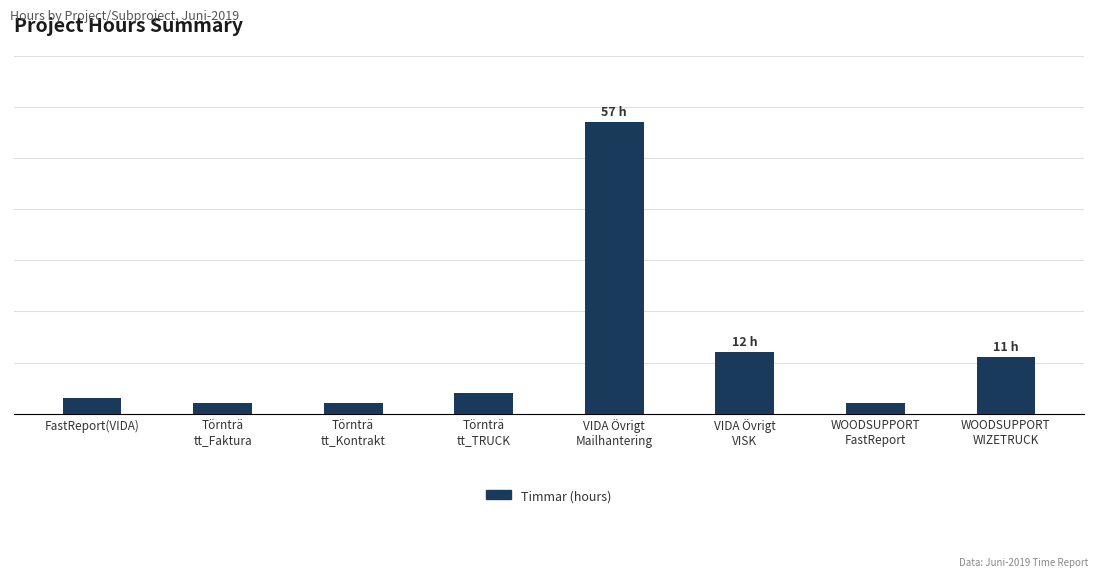

At which label is the value closest to 29?

VIDA Övrigt
VISK